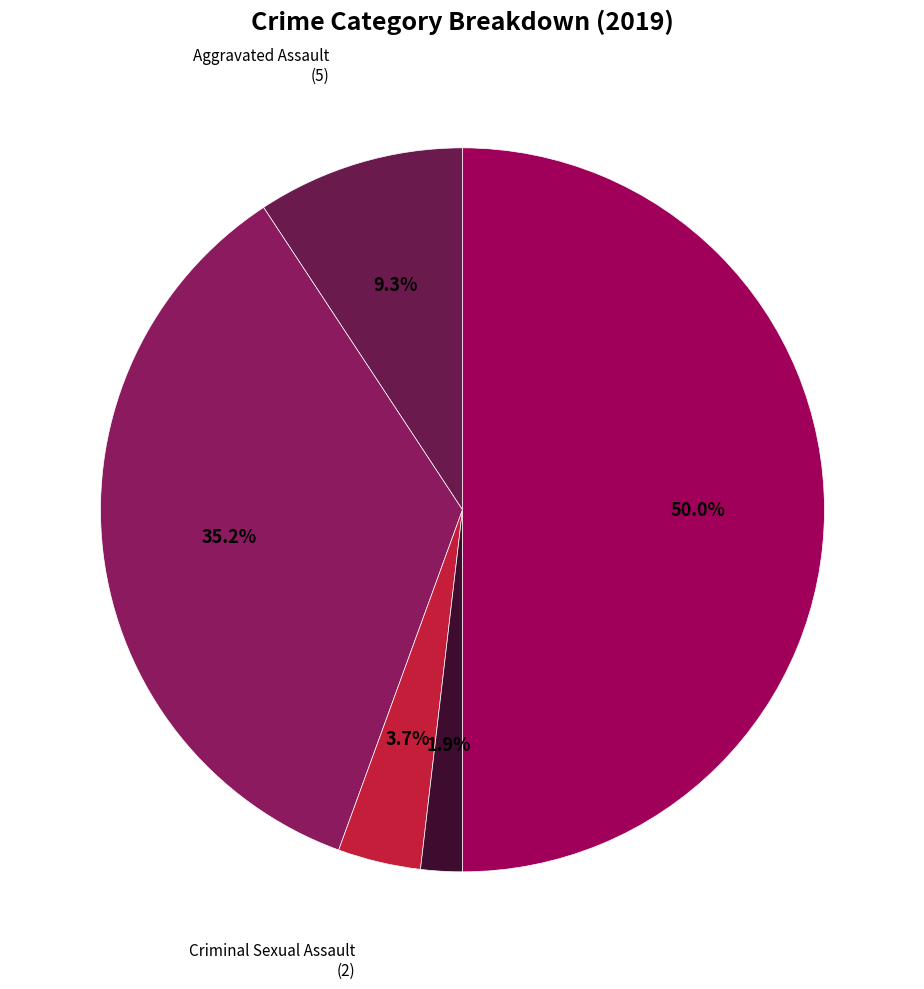

To the nearest percent, what percentage of the pie is Homicide?

2%